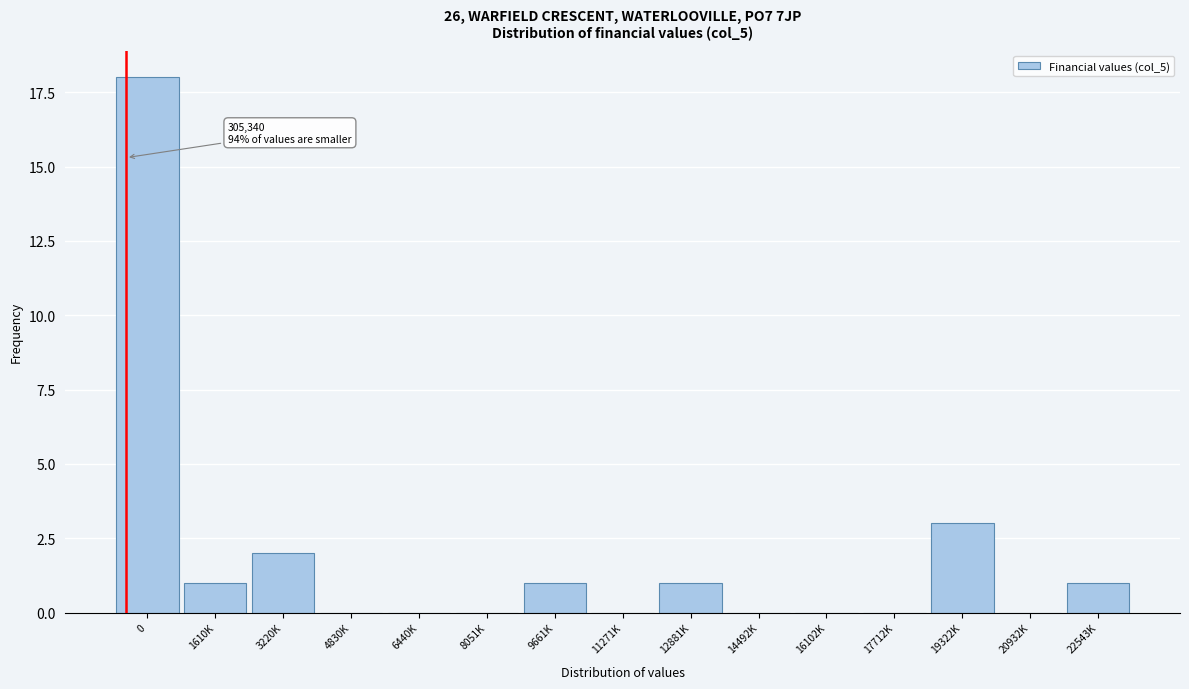

Reading left to right, what are all the values shown in this chart?

0=18	1610K=1	3220K=2	4830K=0	6440K=0	8051K=0	9661K=1	11271K=0	12881K=1	14492K=0	16102K=0	17712K=0	19322K=3	20932K=0	22543K=1